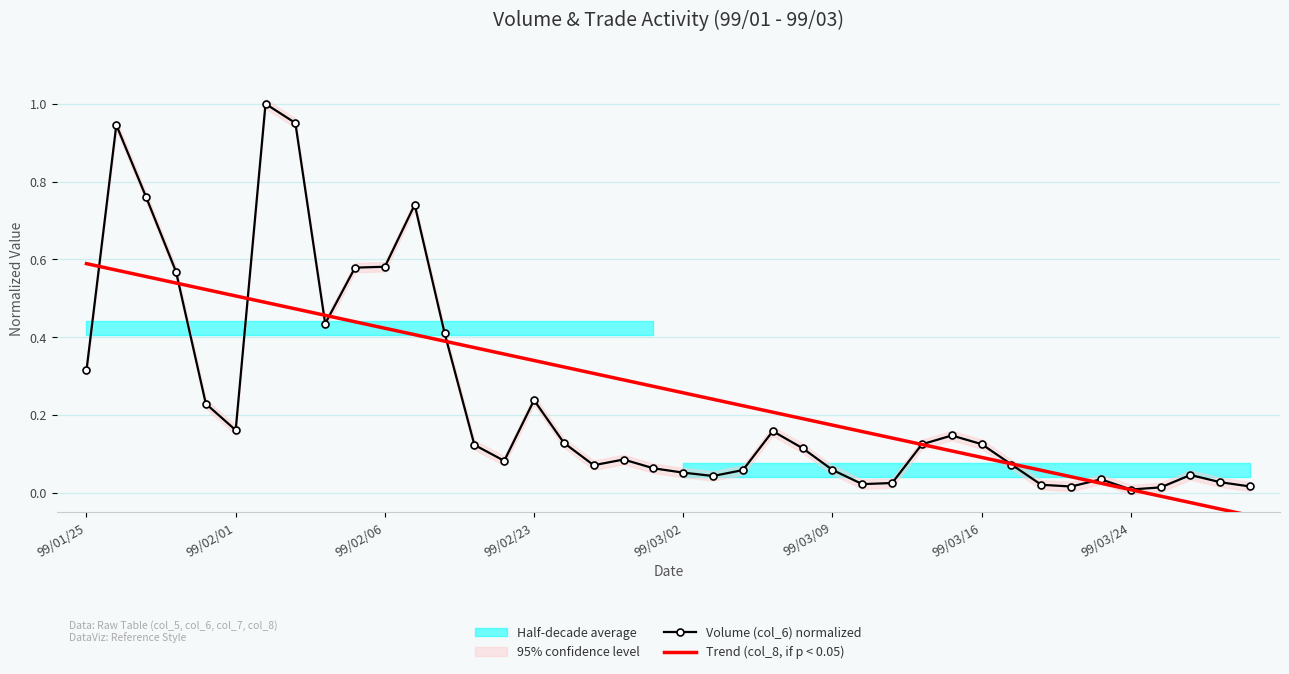

The Trend (col_8, if p < 0.05) series shows 0.1 at 32. True or false?

True